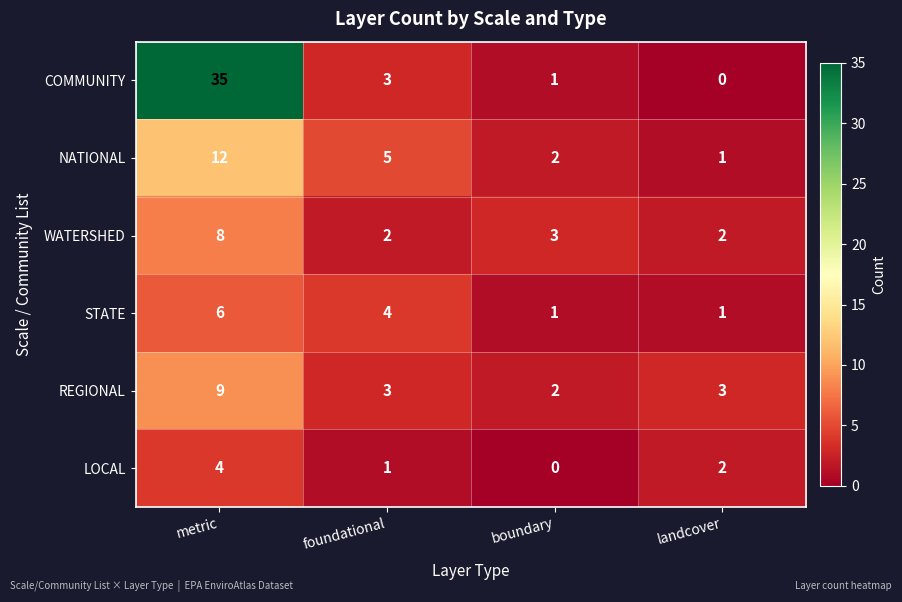

At which category is the sum across all series the highest?

metric